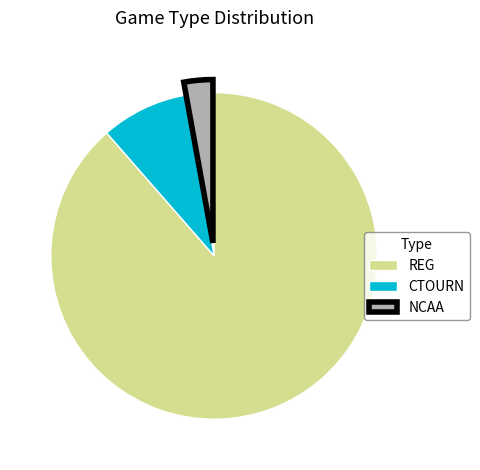

Rank the categories by value from lowest to highest.

NCAA, CTOURN, REG